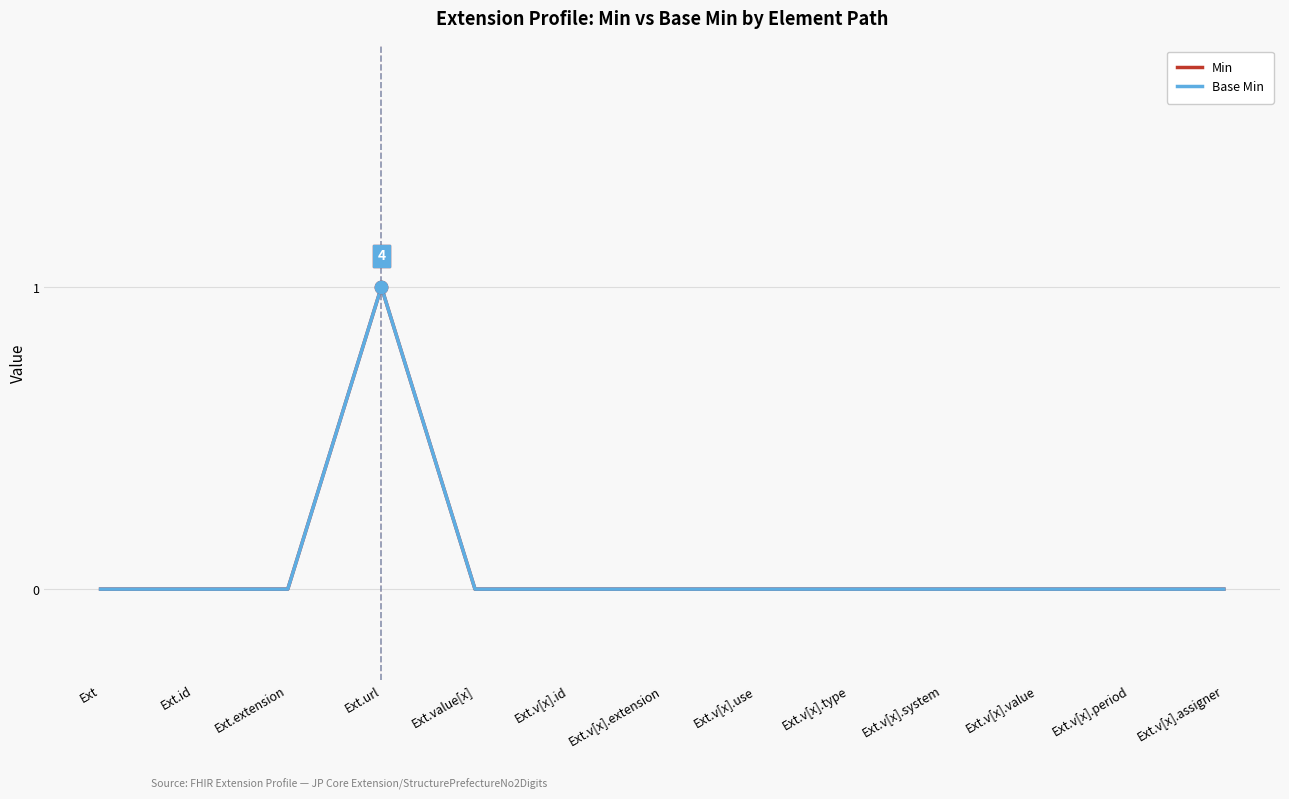

Is the value of Base Min at Ext.v[x].system greater than the value of Min at Ext?

No